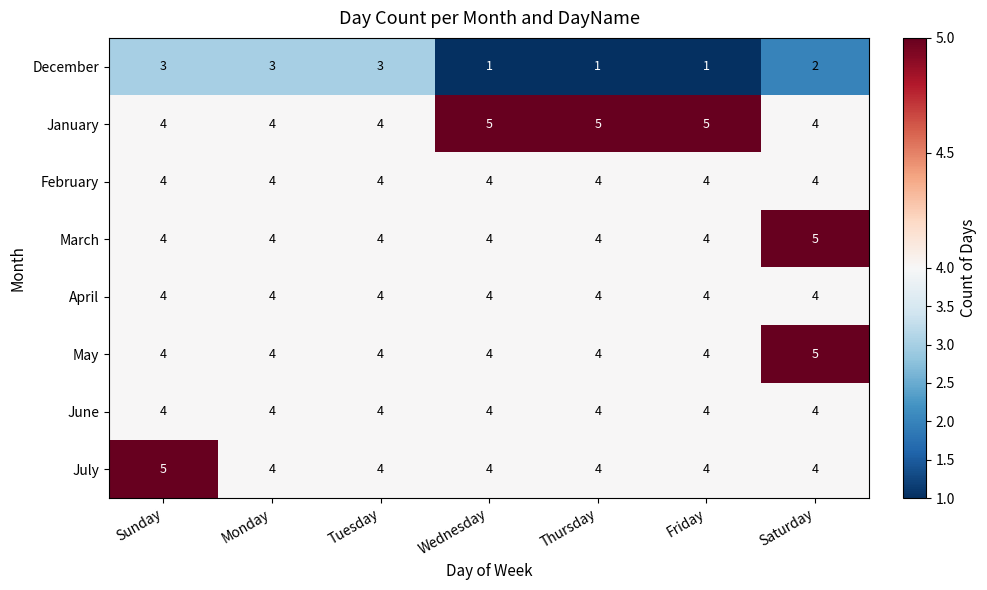

True or false: April has a value of 6 at Thursday.

False